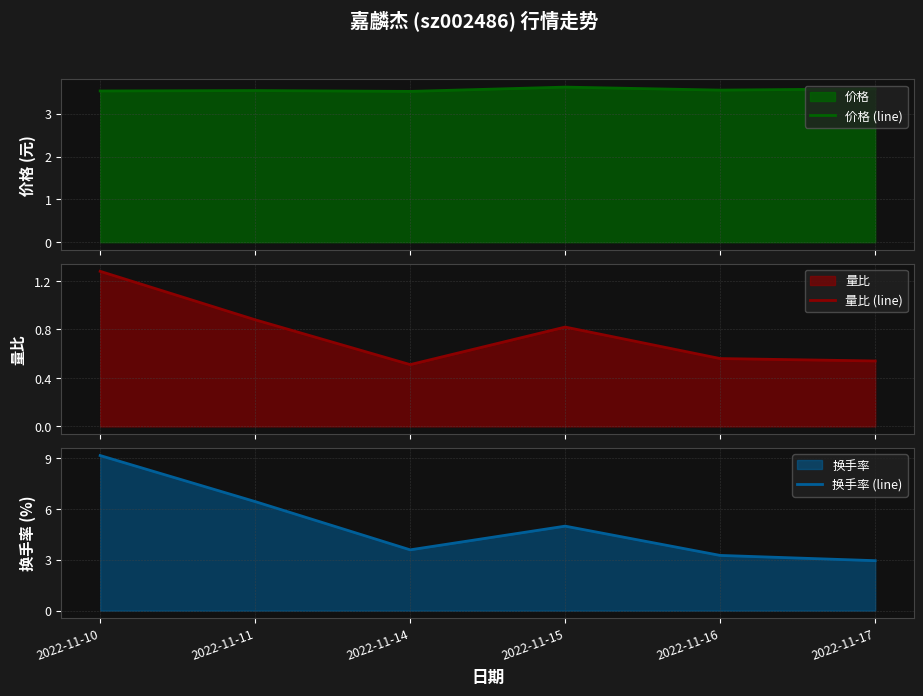

List the series in order of their overall mean, highest first.

换手率 (line), 价格 (line), 量比 (line)